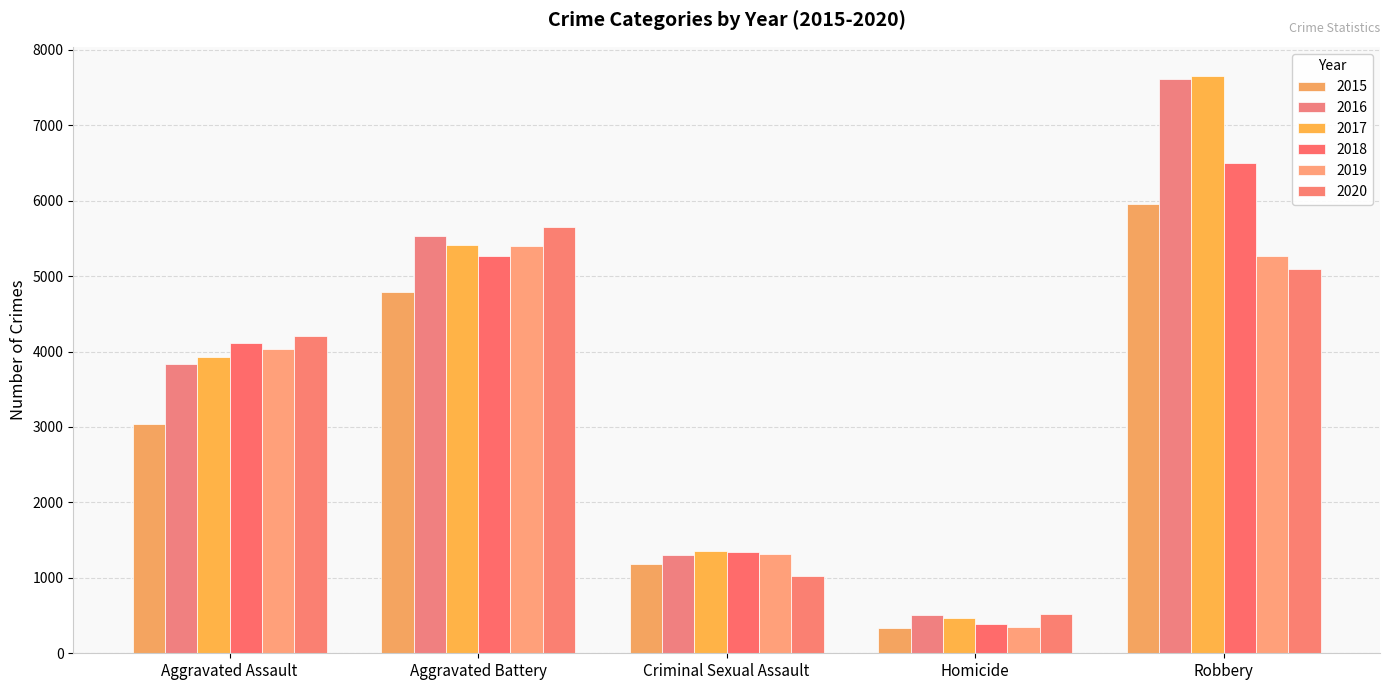

Rank the series at Aggravated Assault from highest to lowest value.

2020, 2018, 2019, 2017, 2016, 2015